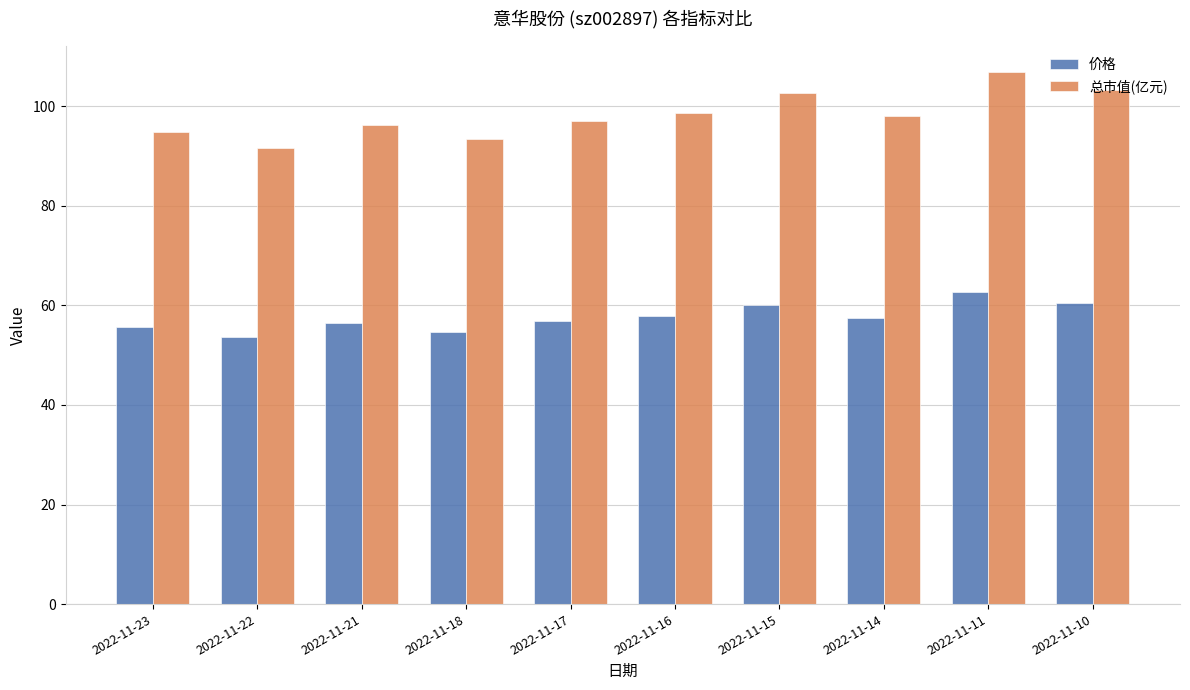

What is the value of the 总市值(亿元) bar at the 6th from the left?

98.6